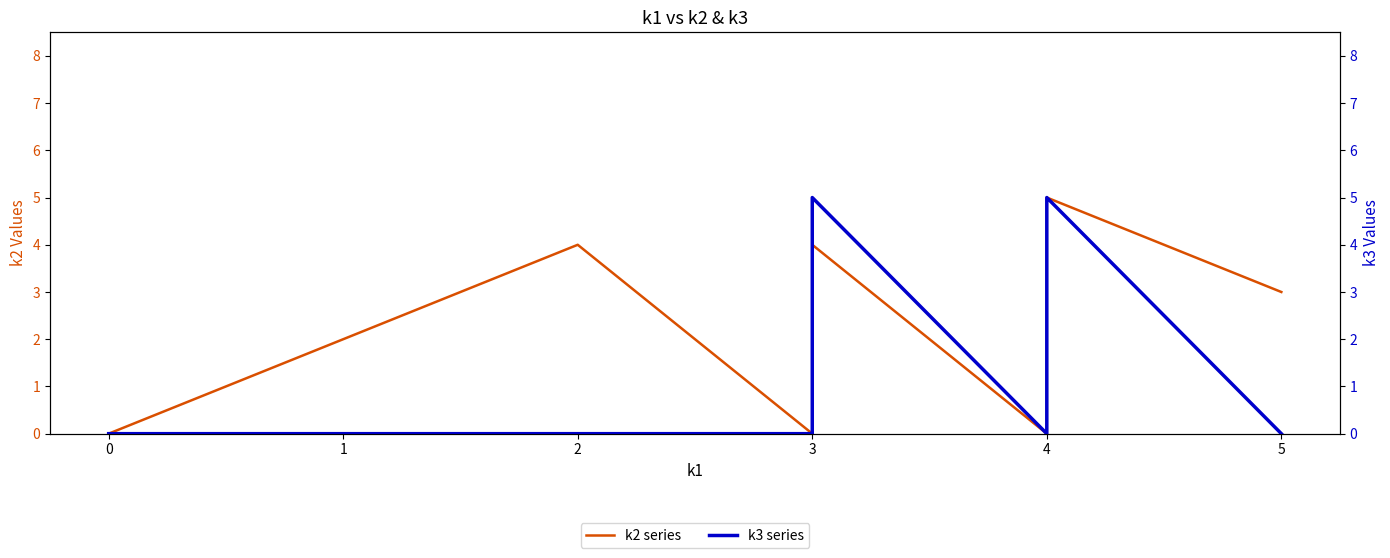

True or false: k2 series has a value of -2 at 4.

False